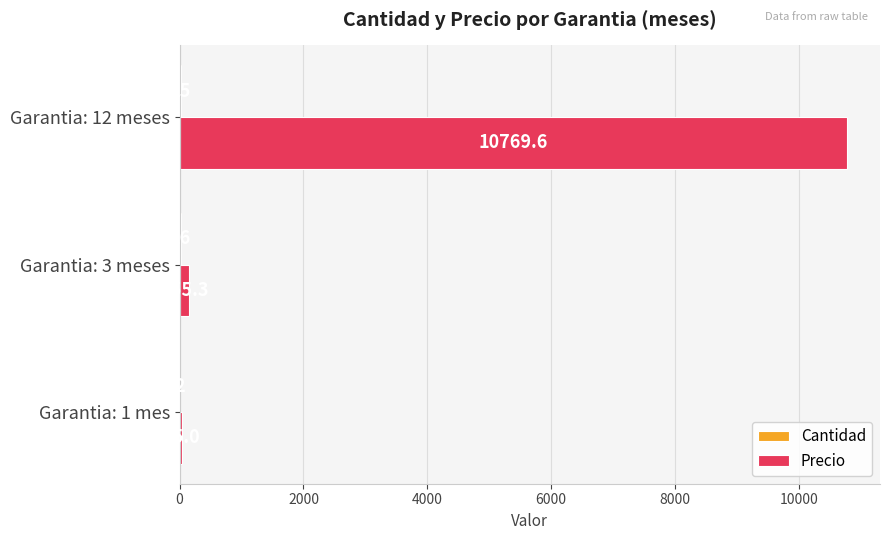

The value of Precio at Garantia: 3 meses is 155.3. True or false?

True